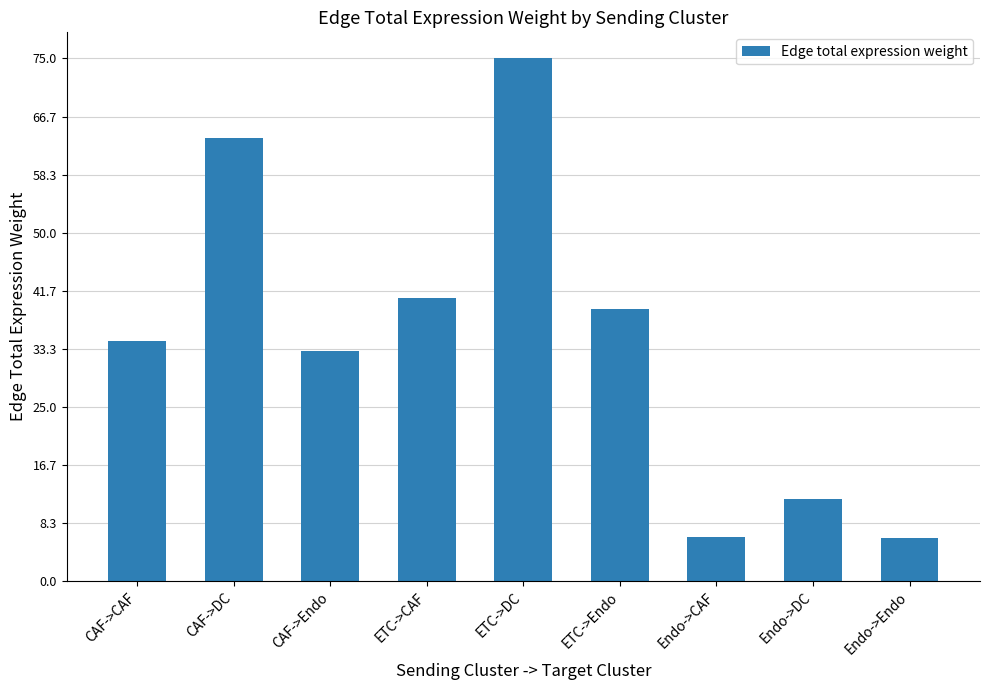

What is the change in value from ETC->DC to Endo->Endo?

-68.8